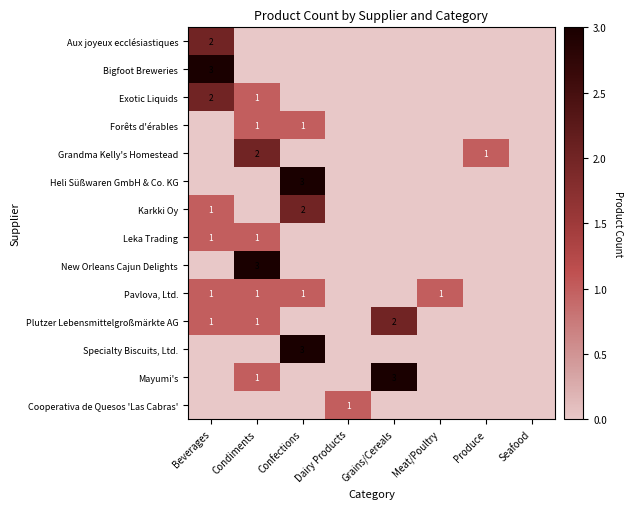

Between Grains/Cereals and Meat/Poultry, which is larger?

Grains/Cereals